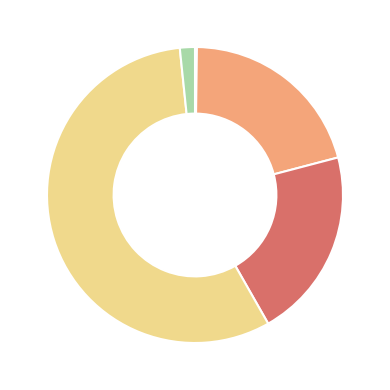

Is there any slice that represents more than half of the pie?

Yes